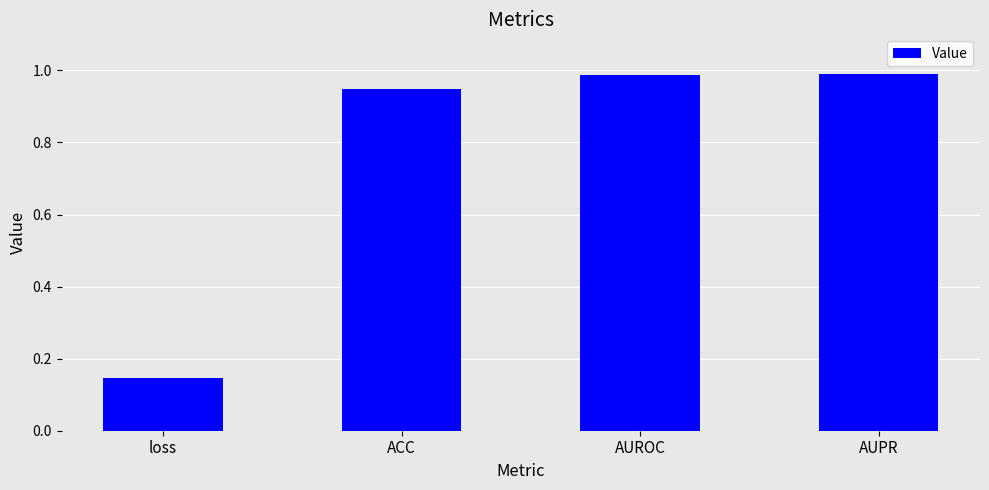

Which category has the lowest value across all series?

loss